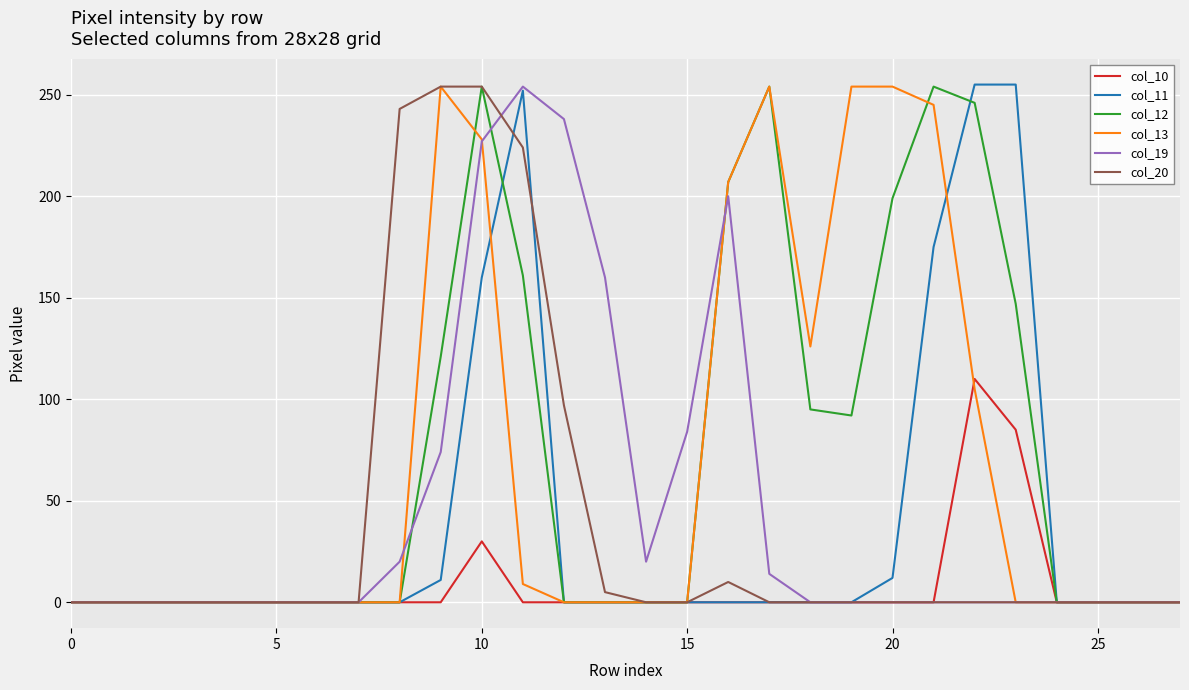

Does the chart display data point markers on the line(s)?

No